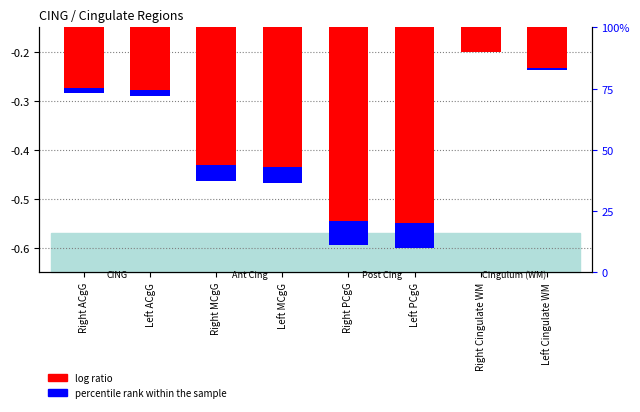

What position from the right is Left PCgG?

3